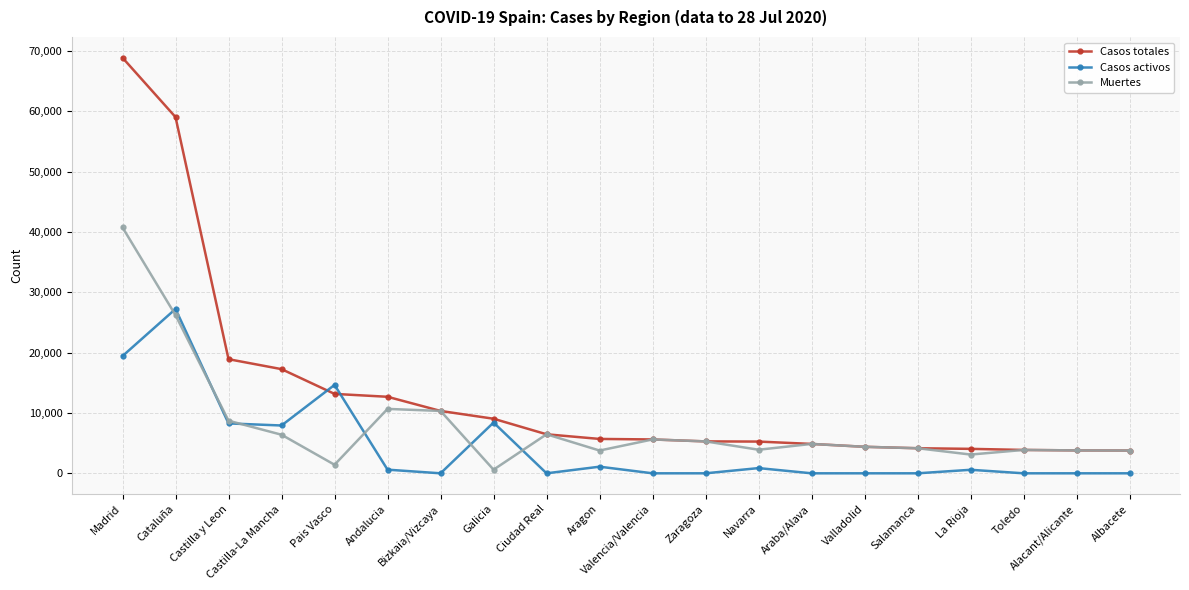

At how many categories does at least one series exceed 7416?

8